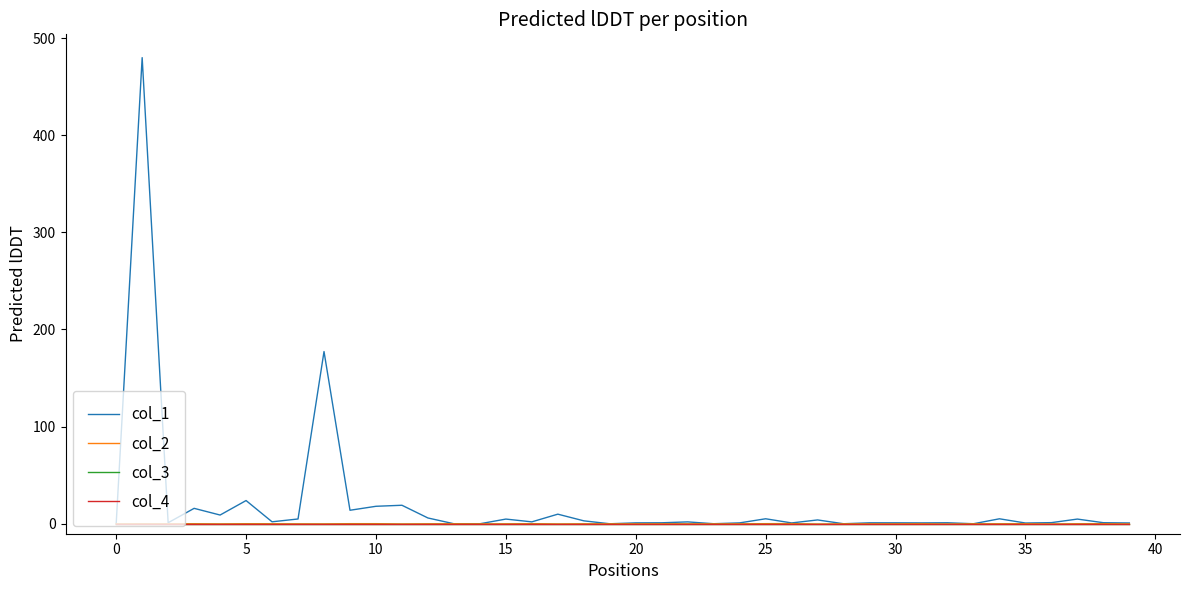

At which category does the chart reach its minimum across all series?

27